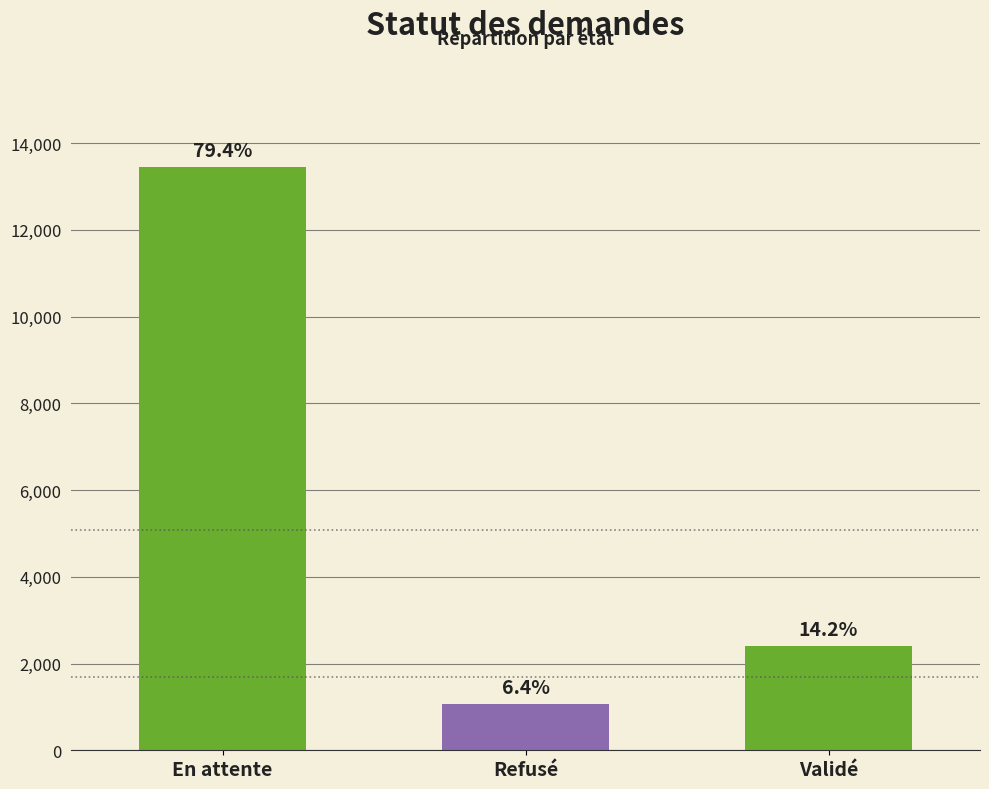

Reading right to left, list all the values displayed in this chart.

2406	1076	13454